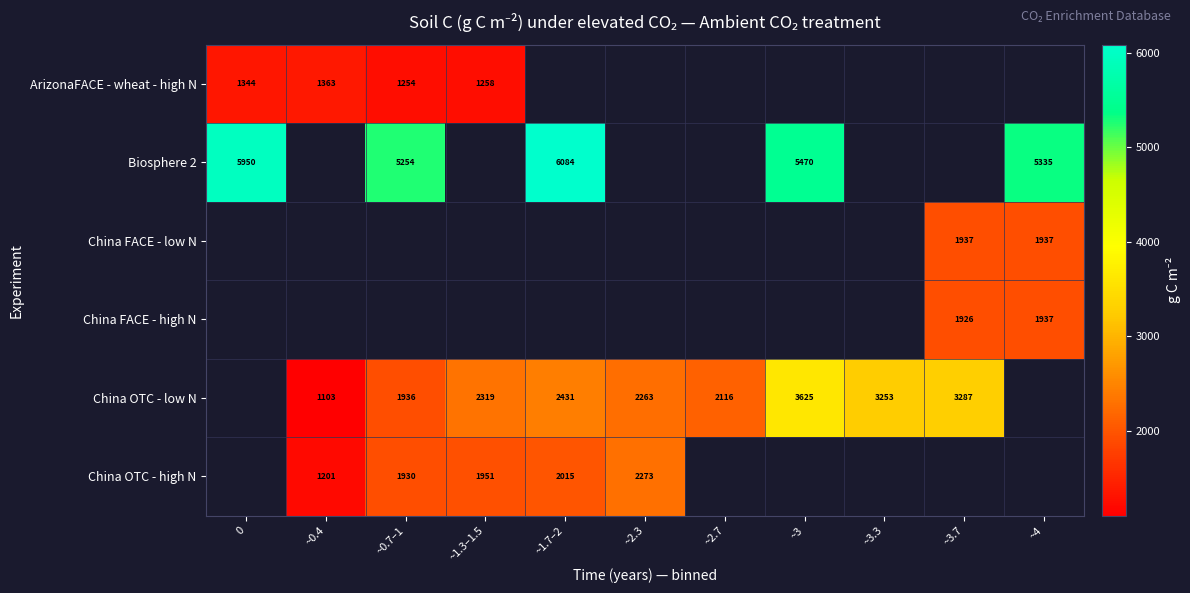

The Biosphere 2 series shows 6084.1 at ~1.7–2. True or false?

True